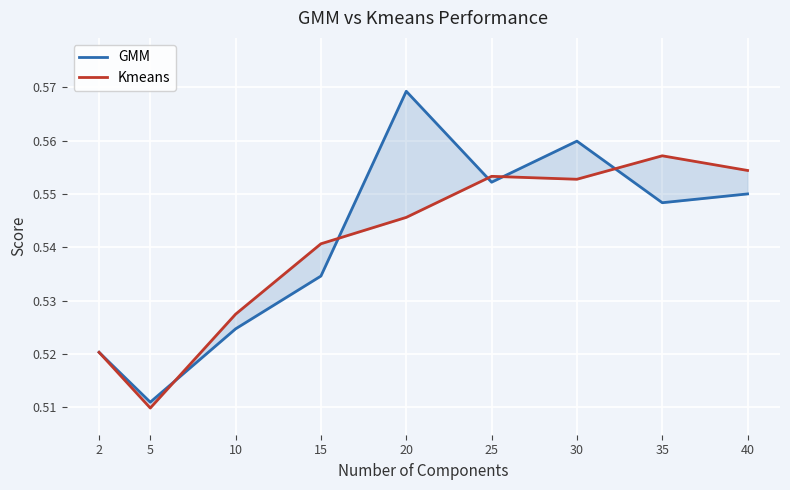

The GMM series shows 0.6 at 20. True or false?

True